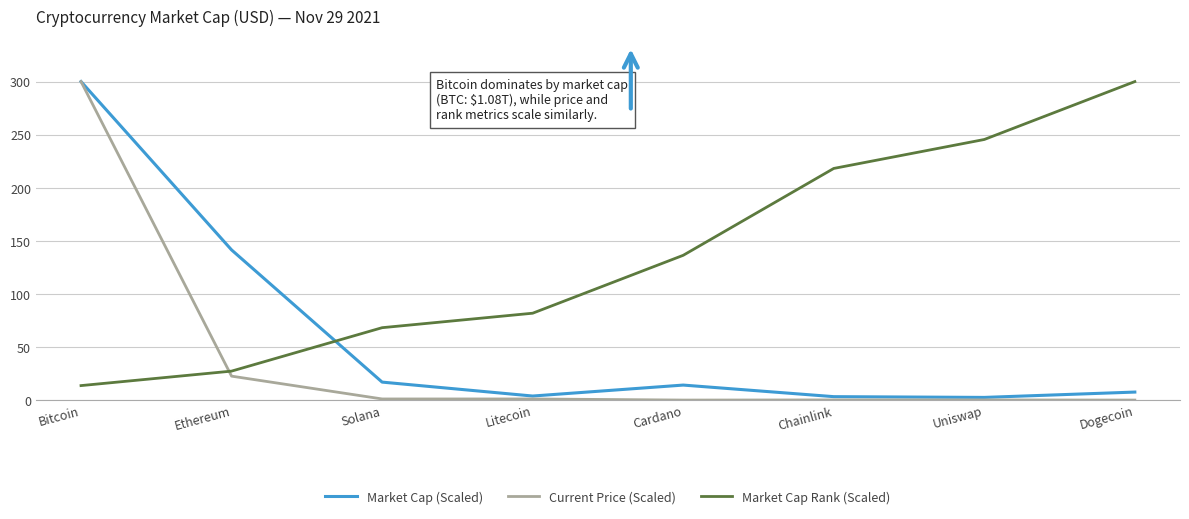

What value does the Market Cap (Scaled) series have at Bitcoin?

300.0